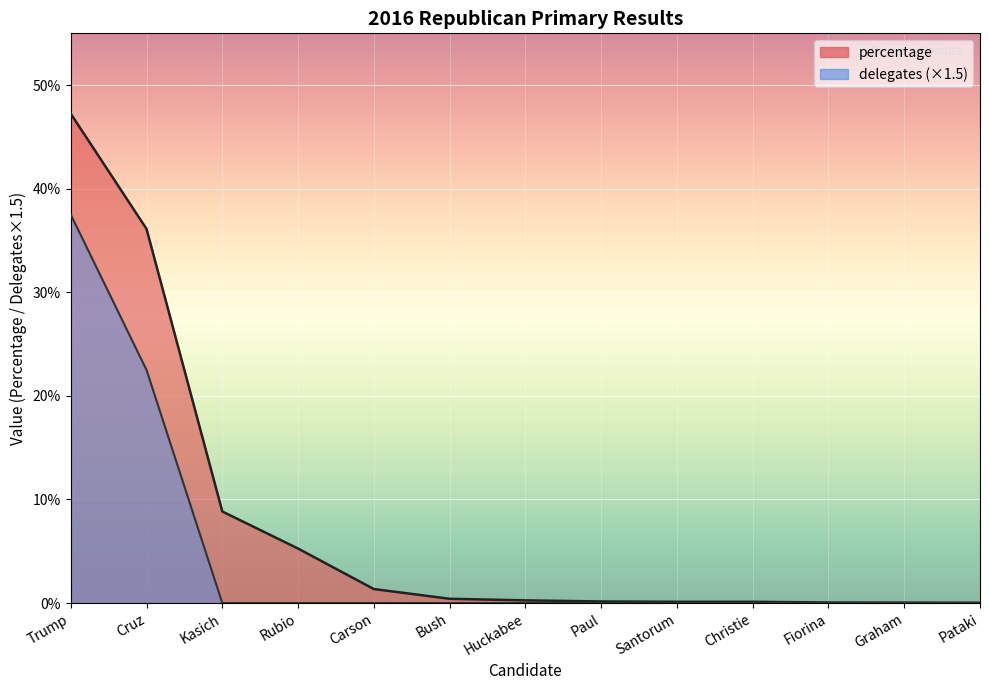

True or false: percentage and delegates cross at least once.

False